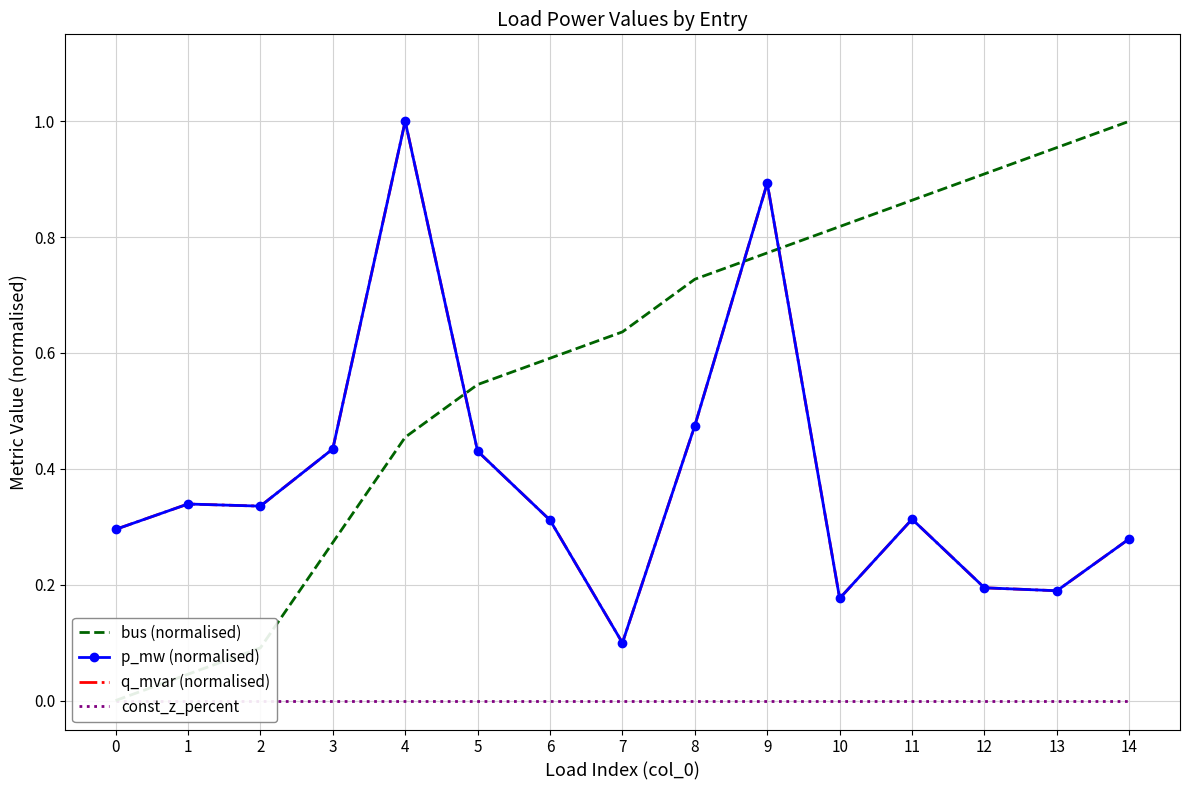

True or false: q_mvar (normalised) has more than 2 points higher than both neighbors.

True